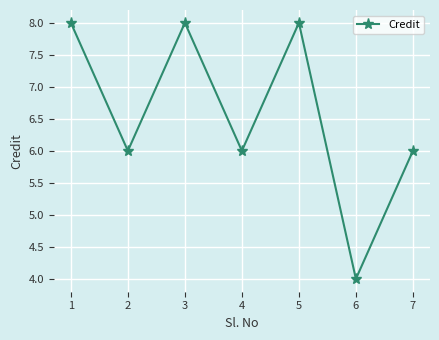

Reading right to left, transcribe all the data shown in this chart.

7=6	6=4	5=8	4=6	3=8	2=6	1=8